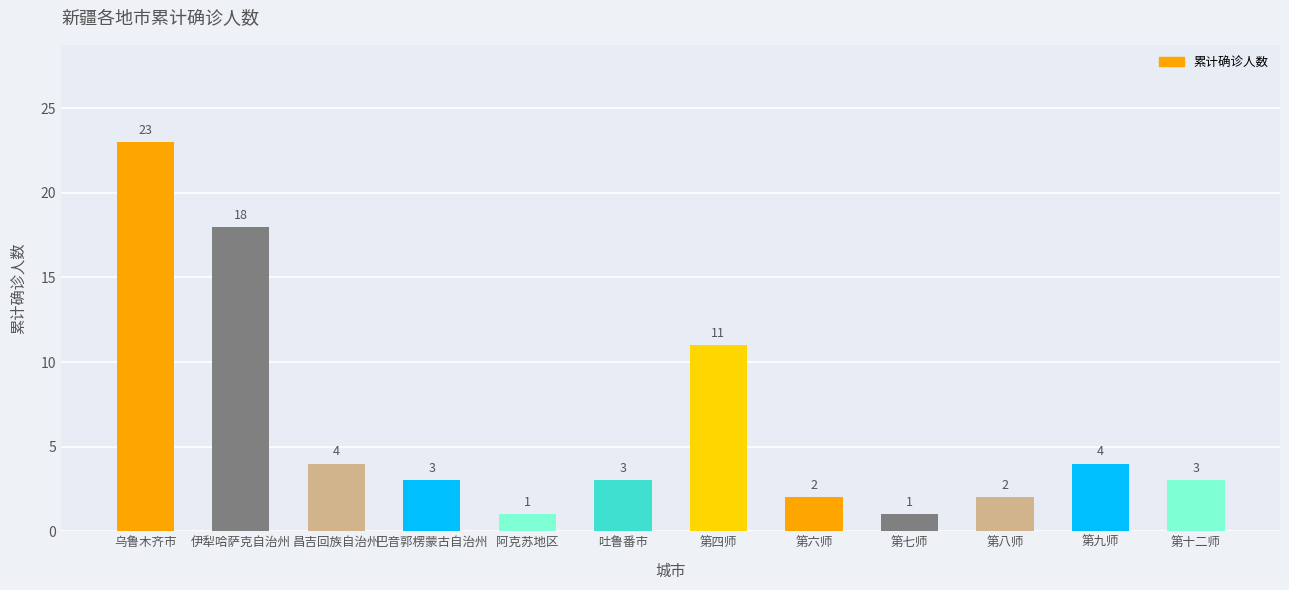

What is the minimum value shown in the chart?

1